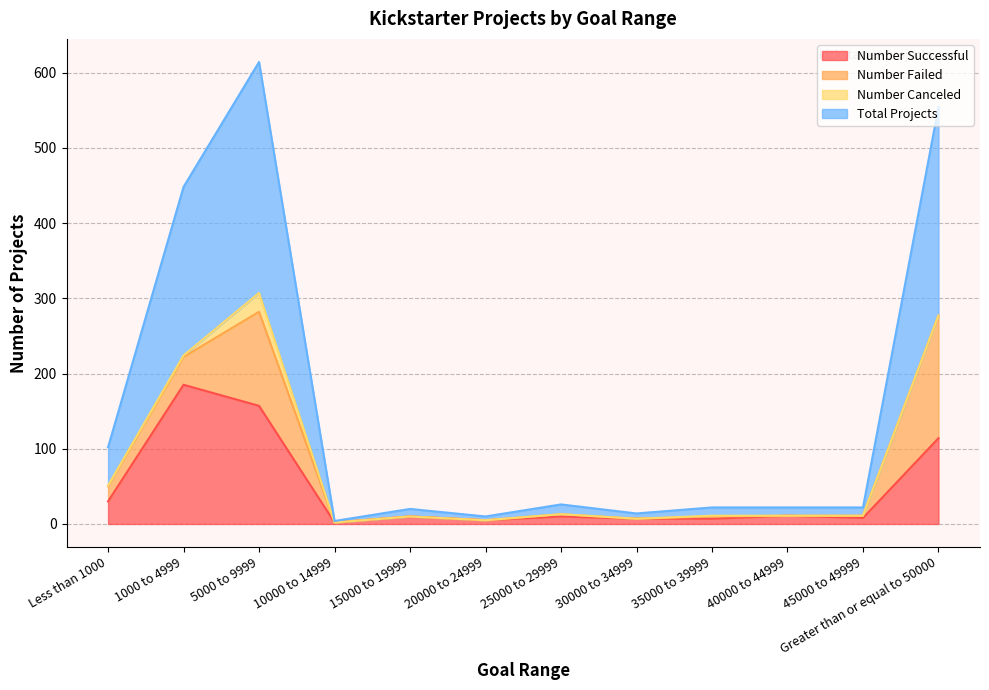

The Total Projects series shows 11 at 45000 to 49999. True or false?

True